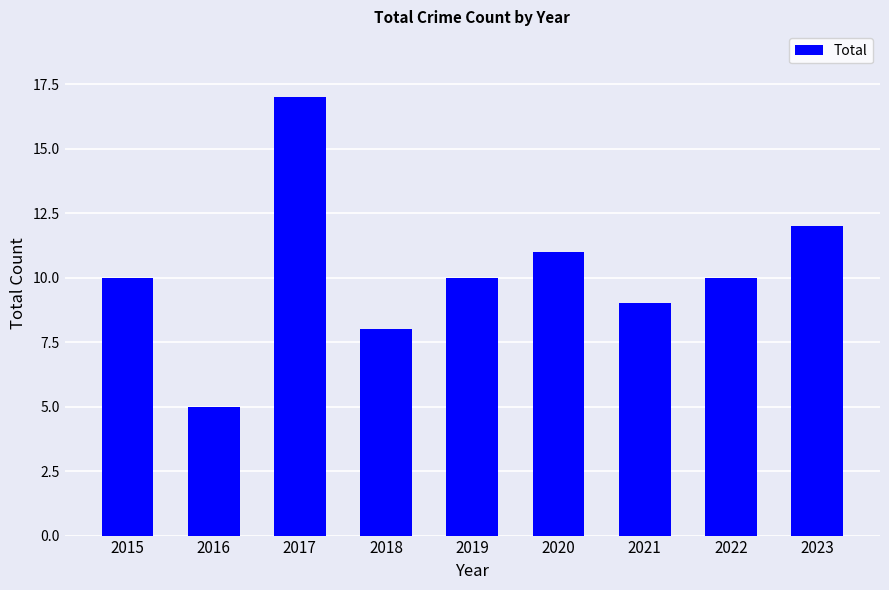

Which has a higher value, 2018 or 2023?

2023